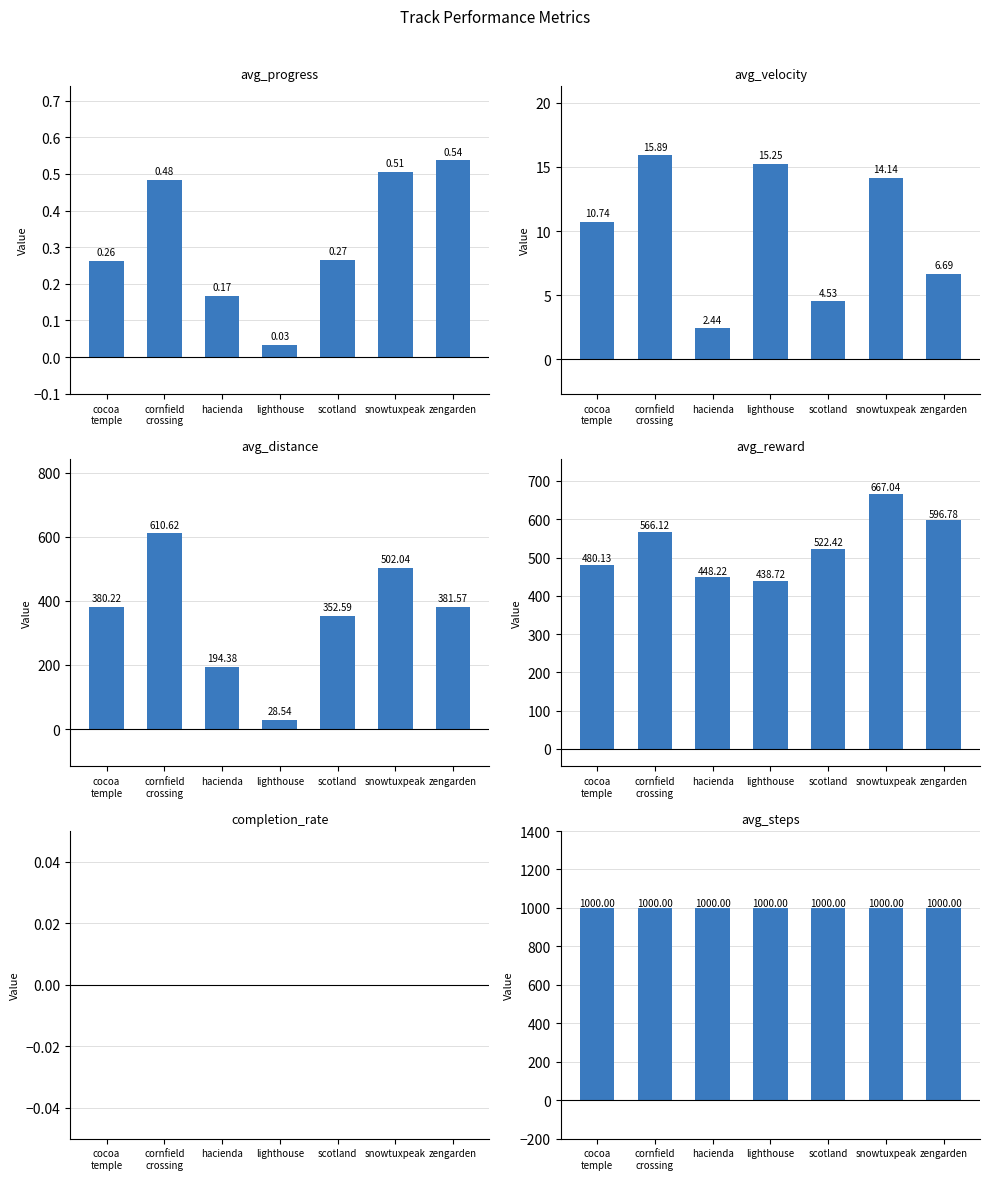

Which category has the highest value in the avg_velocity series?

cornfield
crossing